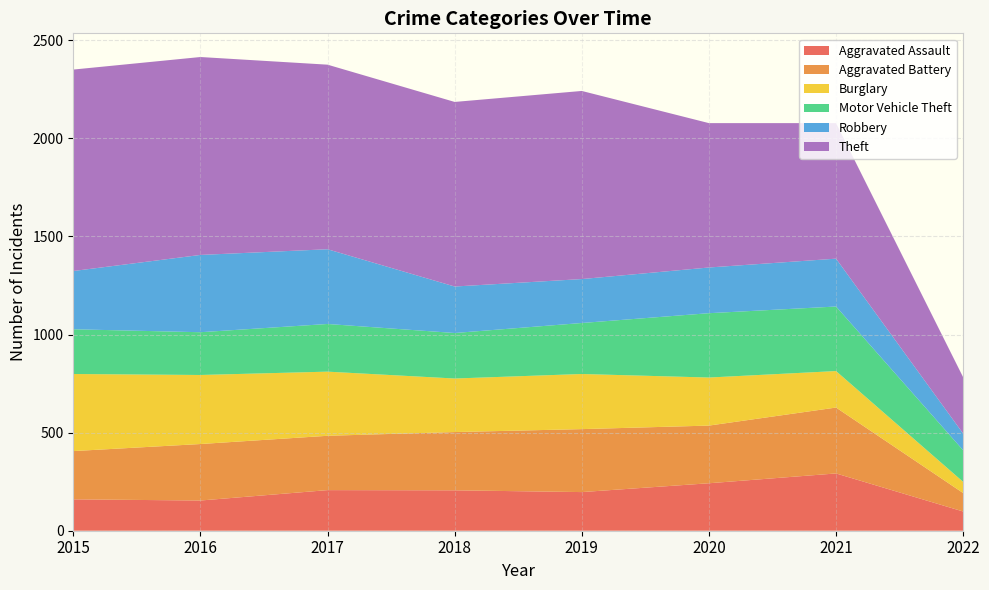

Reading right to left, list all the values displayed in this chart.

Aggravated Assault: 2022=98	2021=292	2020=242	2019=197	2018=206	2017=207	2016=154	2015=160
Aggravated Battery: 2022=94	2021=336	2020=294	2019=321	2018=297	2017=277	2016=288	2015=246
Burglary: 2022=57	2021=186	2020=245	2019=281	2018=273	2017=327	2016=352	2015=393
Motor Vehicle Theft: 2022=161	2021=329	2020=328	2019=260	2018=232	2017=243	2016=218	2015=228
Robbery: 2022=85	2021=244	2020=233	2019=224	2018=237	2017=381	2016=394	2015=297
Theft: 2022=287	2021=691	2020=736	2019=959	2018=941	2017=941	2016=1009	2015=1027